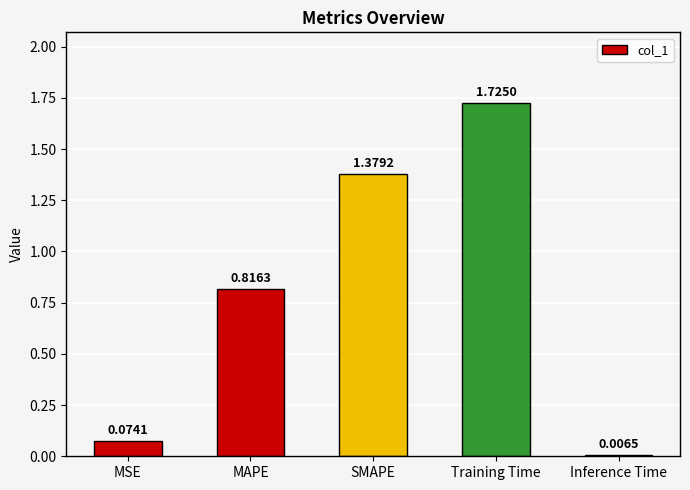

Where is the data nearest to the value 0?

Inference Time